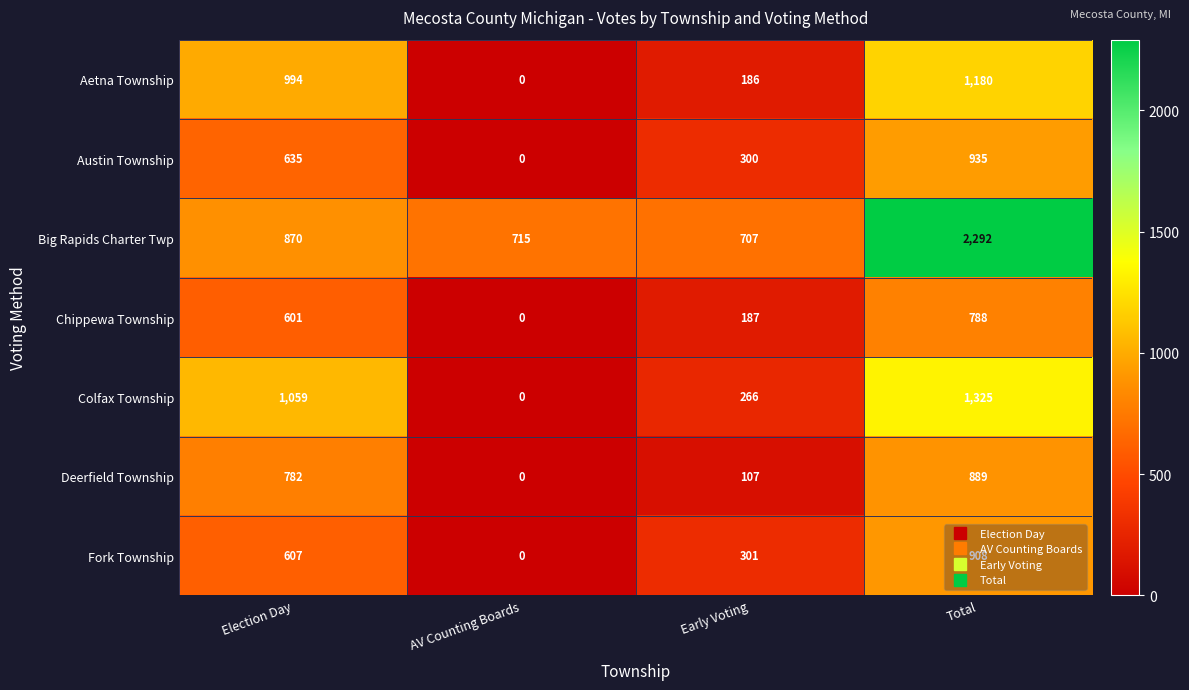

What is the total value across all series at Early Voting?

2054